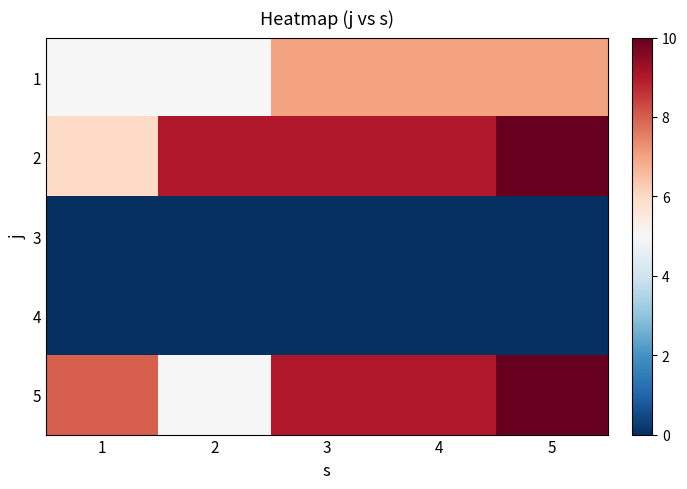

Which has a higher value, 3 or 4?

3